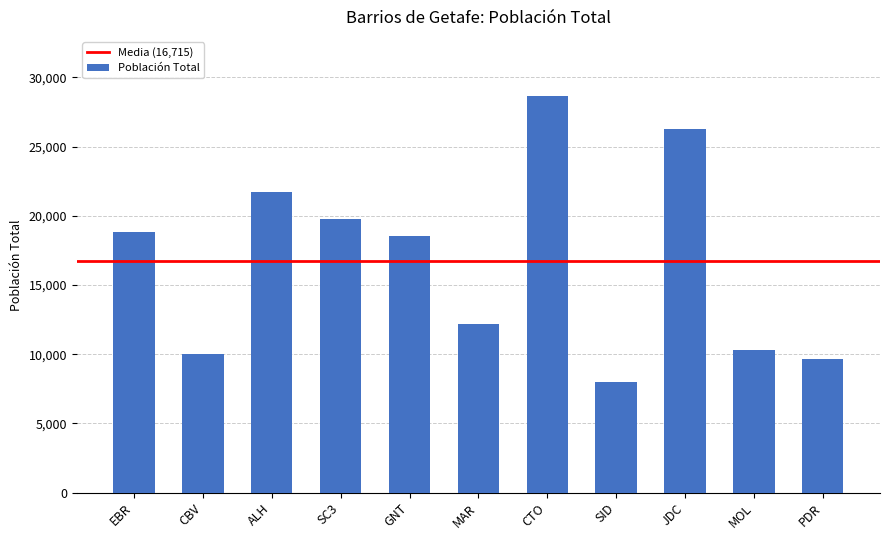

List the labels in order of value, largest first.

CTO, JDC, ALH, SC3, EBR, GNT, MAR, MOL, CBV, PDR, SID